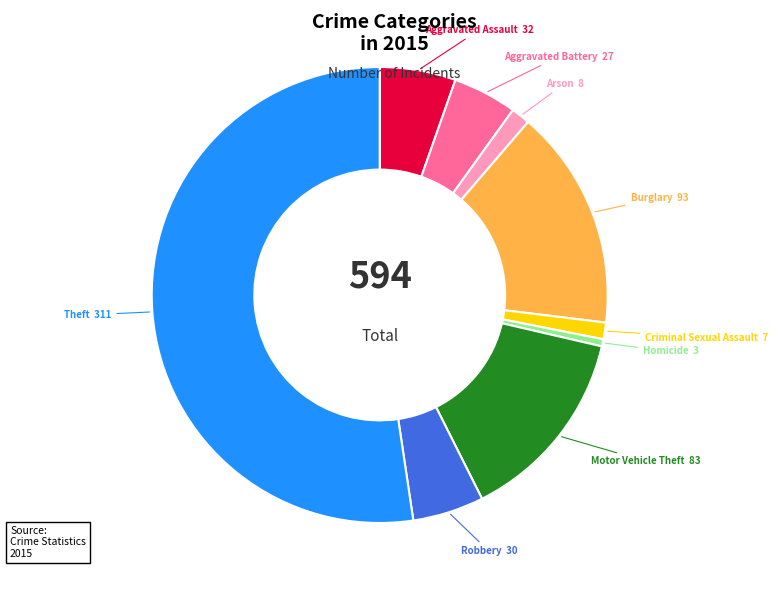

Does any single category account for the majority?

Yes